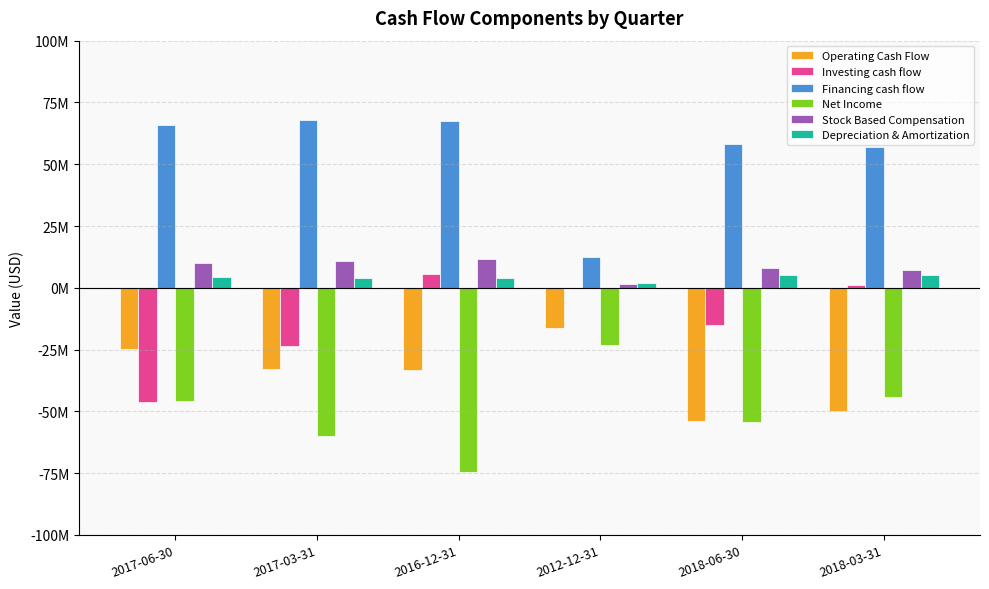

List the labels in order of Investing cash flow value, smallest first.

2017-06-30, 2017-03-31, 2018-06-30, 2012-12-31, 2018-03-31, 2016-12-31